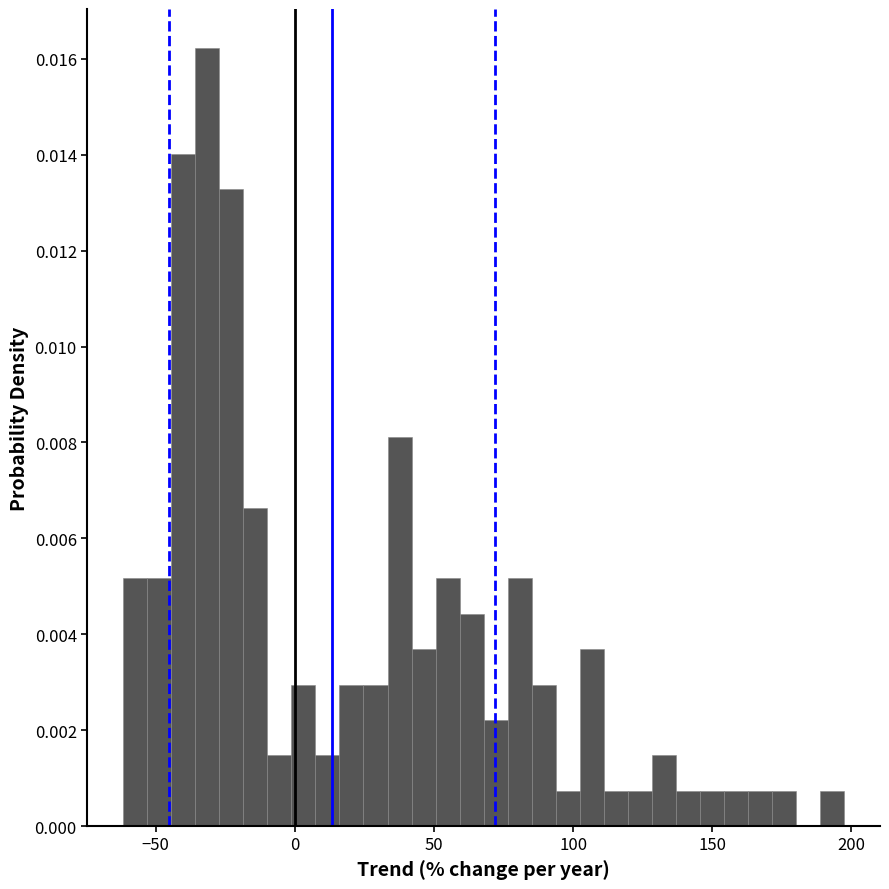

Read against the x-axis, roughly where is the centre of the tallest bar?

-30